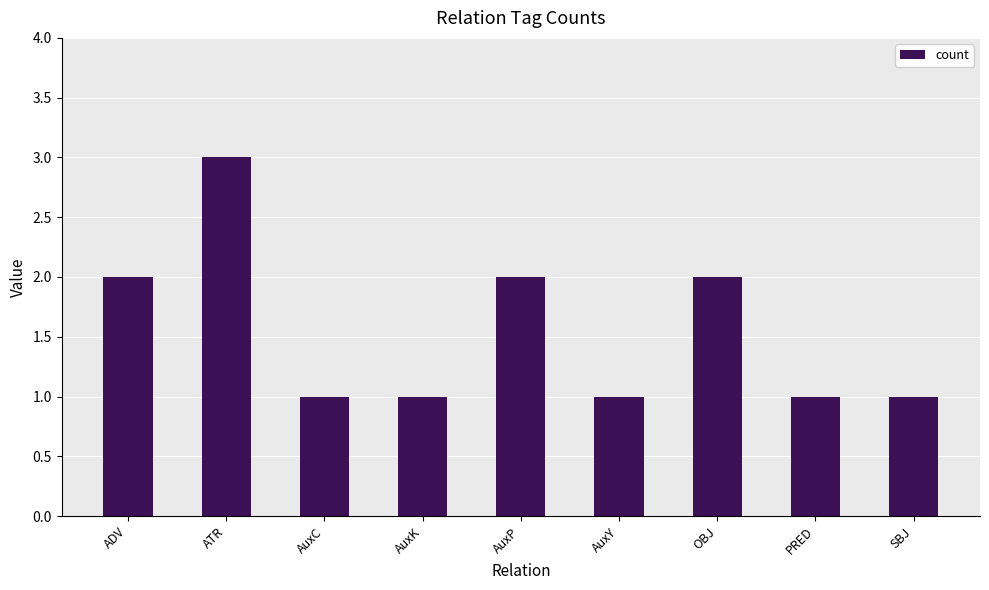

The chart shows a value of 2 at OBJ. True or false?

True